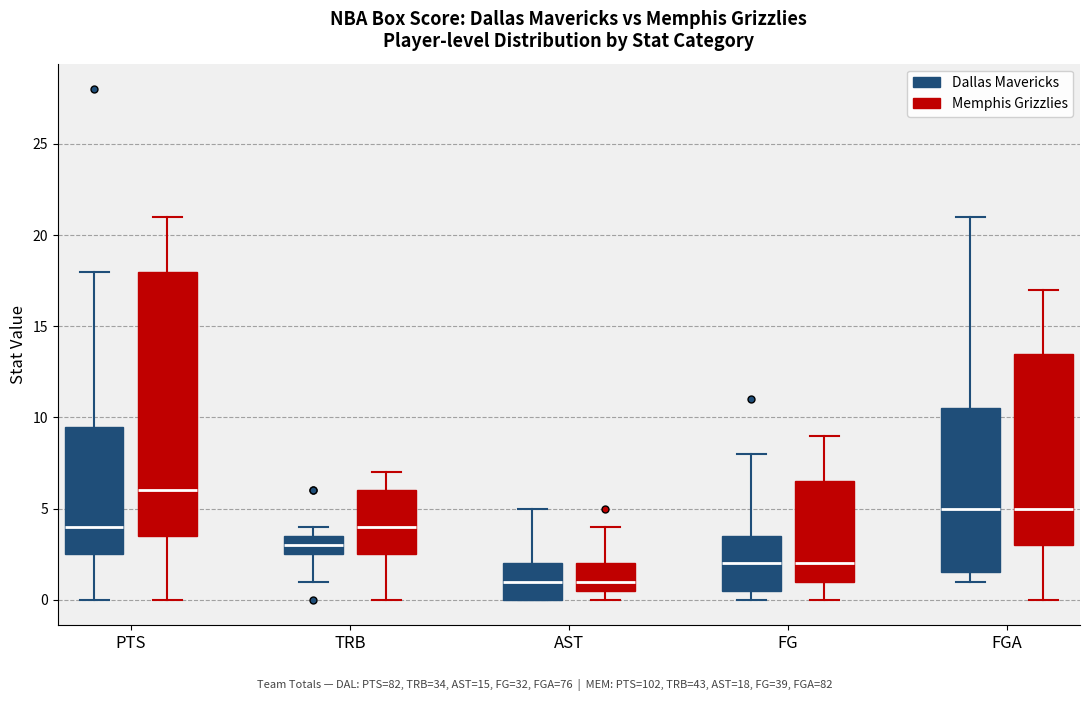

Comparing the boxes themselves (not the whiskers), which one is the tallest?

PTS (Memphis Grizzlies)